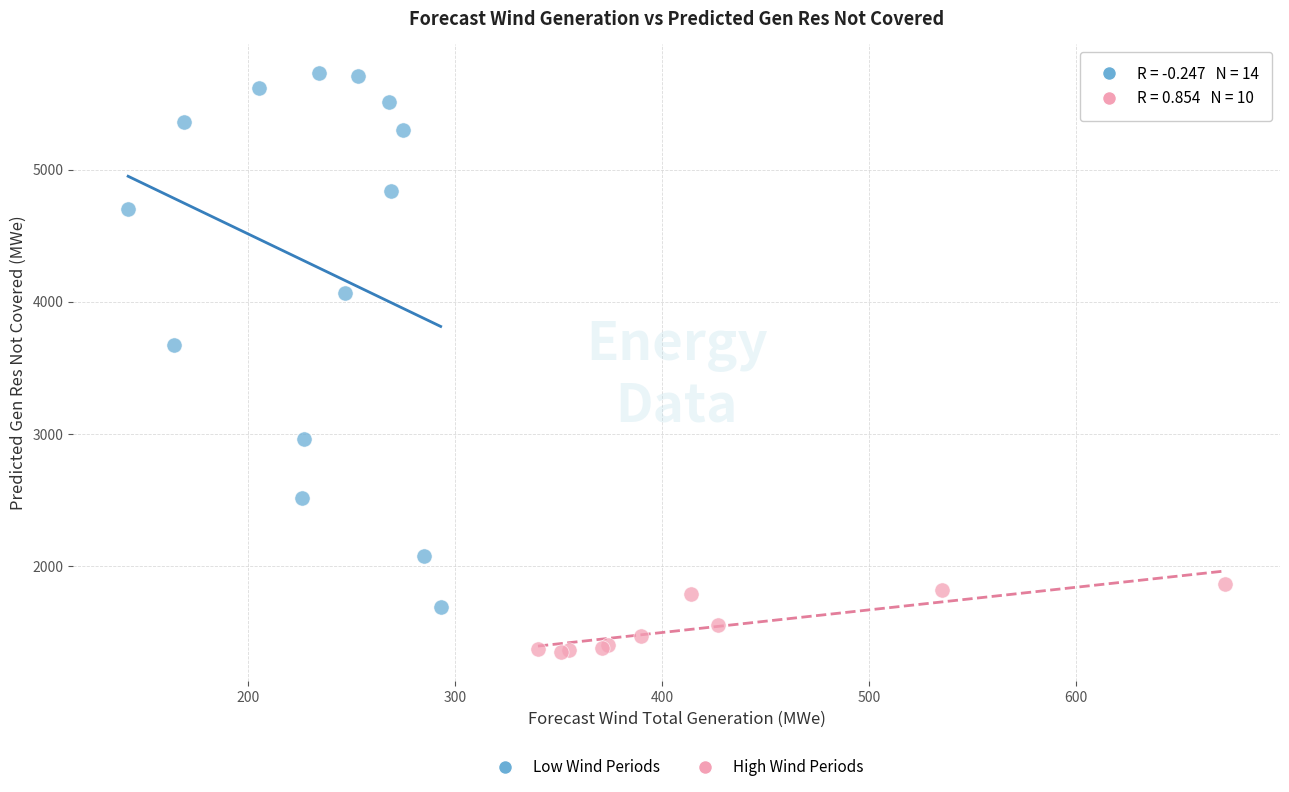

Which series reaches the maximum Y coordinate?

Low Wind Periods